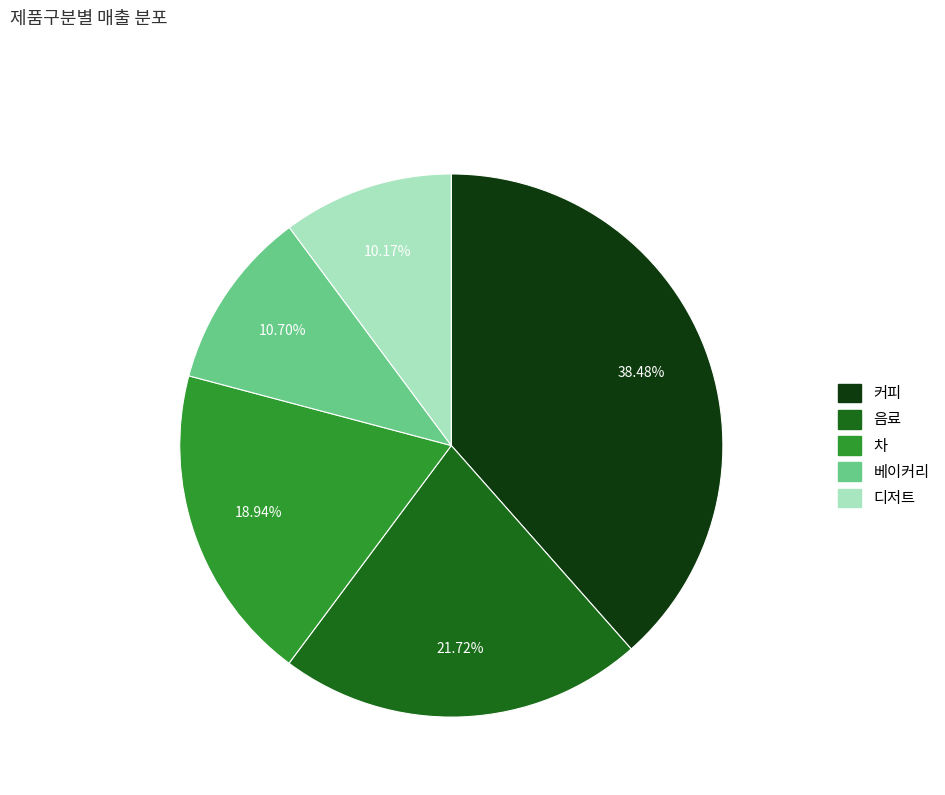

To the nearest percent, what is the difference between the largest and smallest slice percentages?

28%